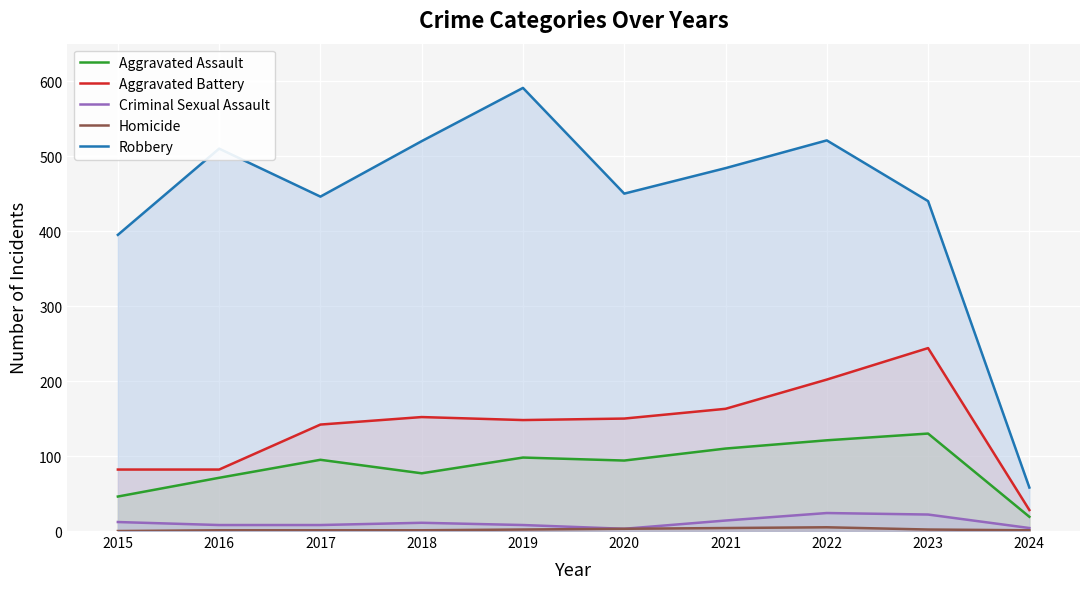

How many data points in Criminal Sexual Assault are above 11?

4